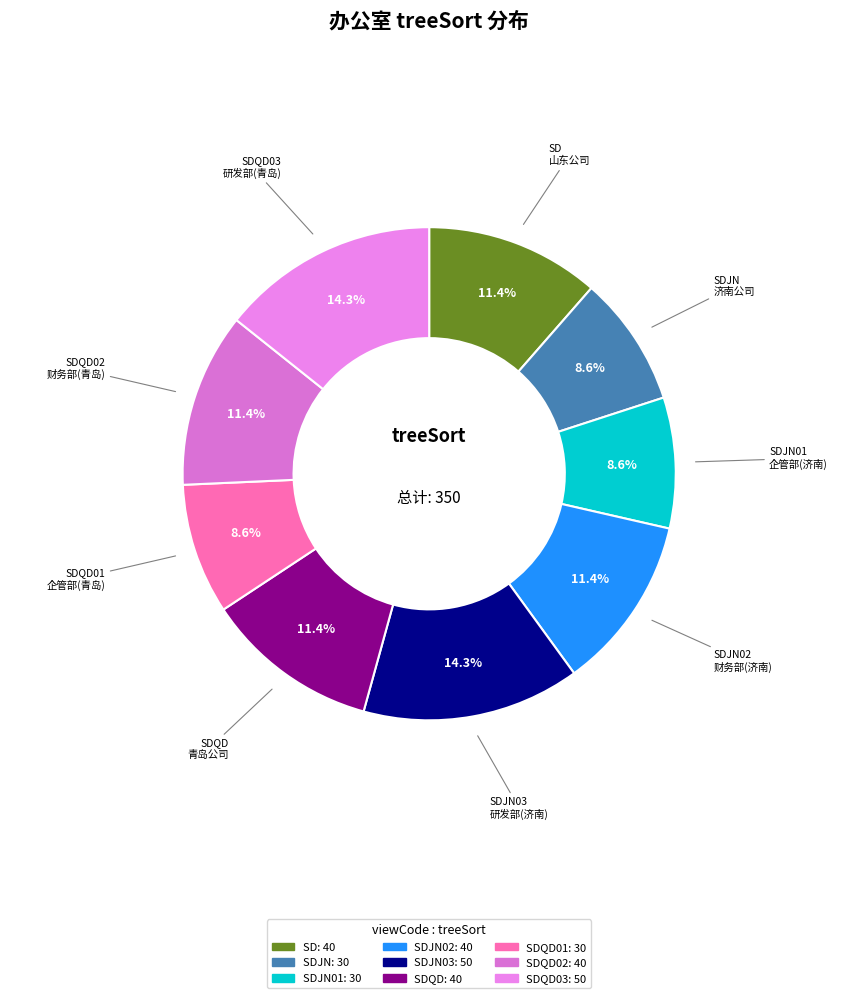

Count the number of slices in the pie.

9